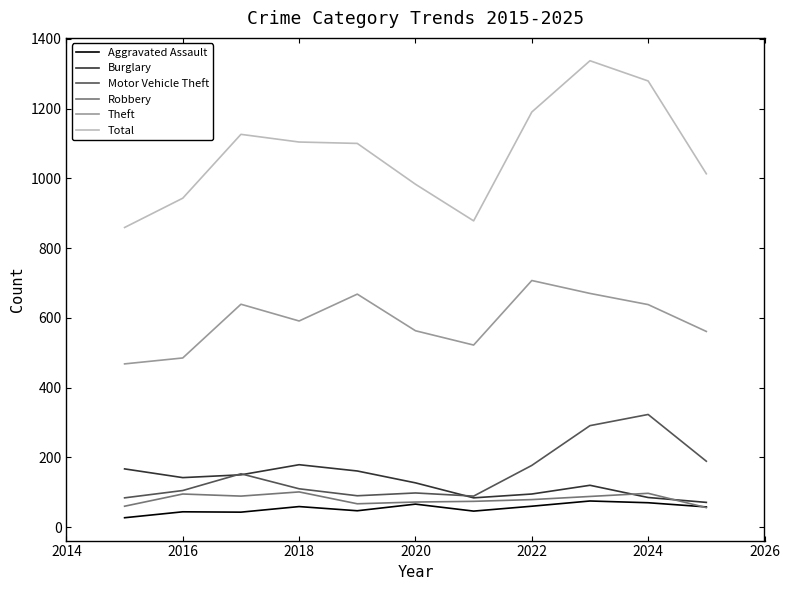

Which series has the largest total across all categories?

Total